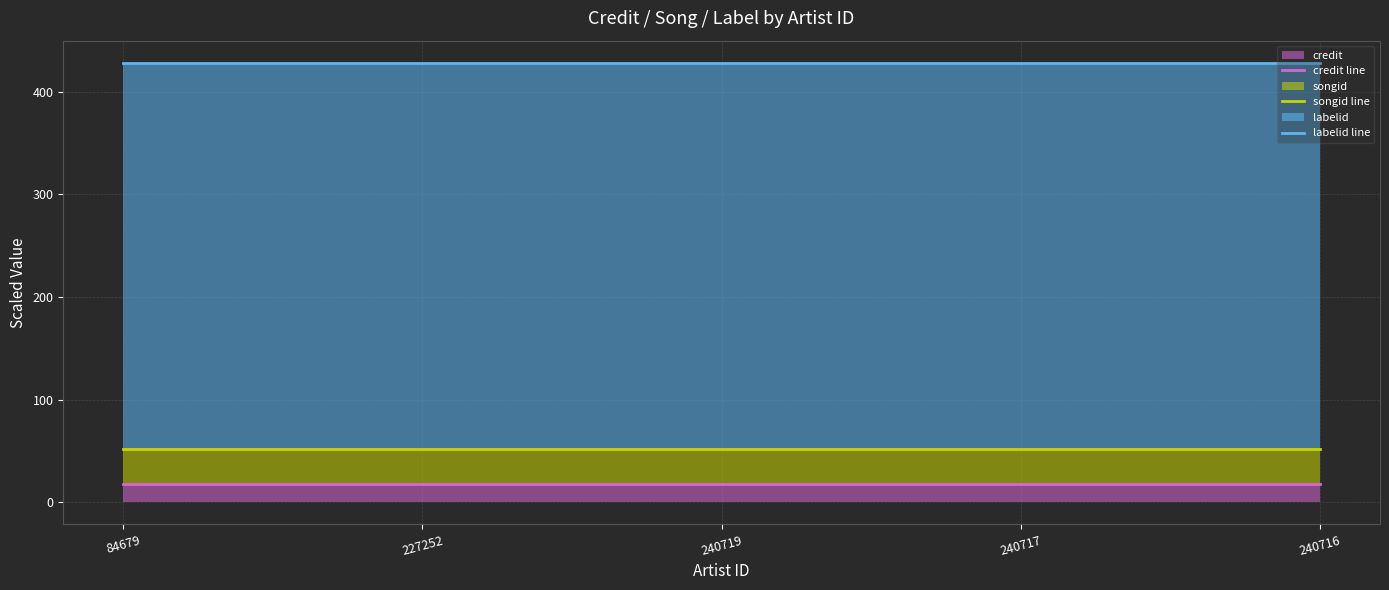

What is the sum of the credit line values at 240717 and 227252?

36.0